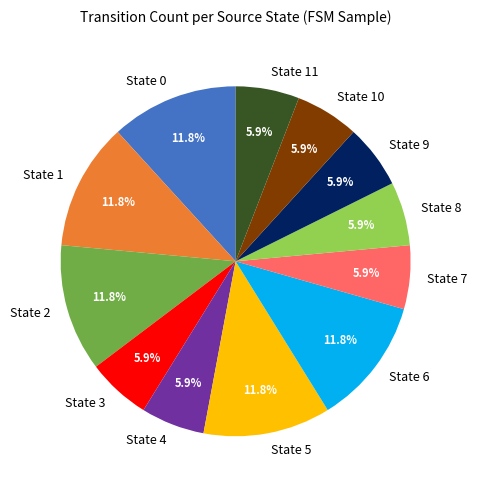

Is there a majority slice in this chart?

No